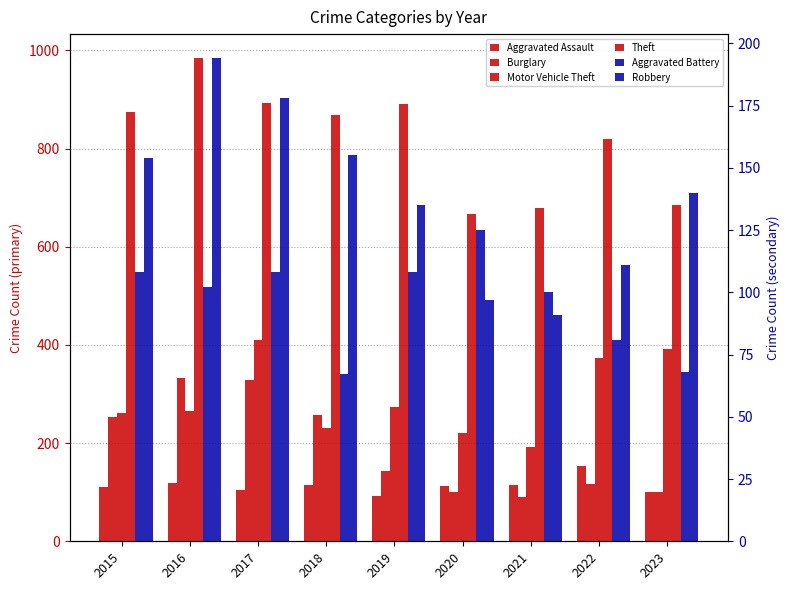

At how many categories does at least one series exceed 593?

9